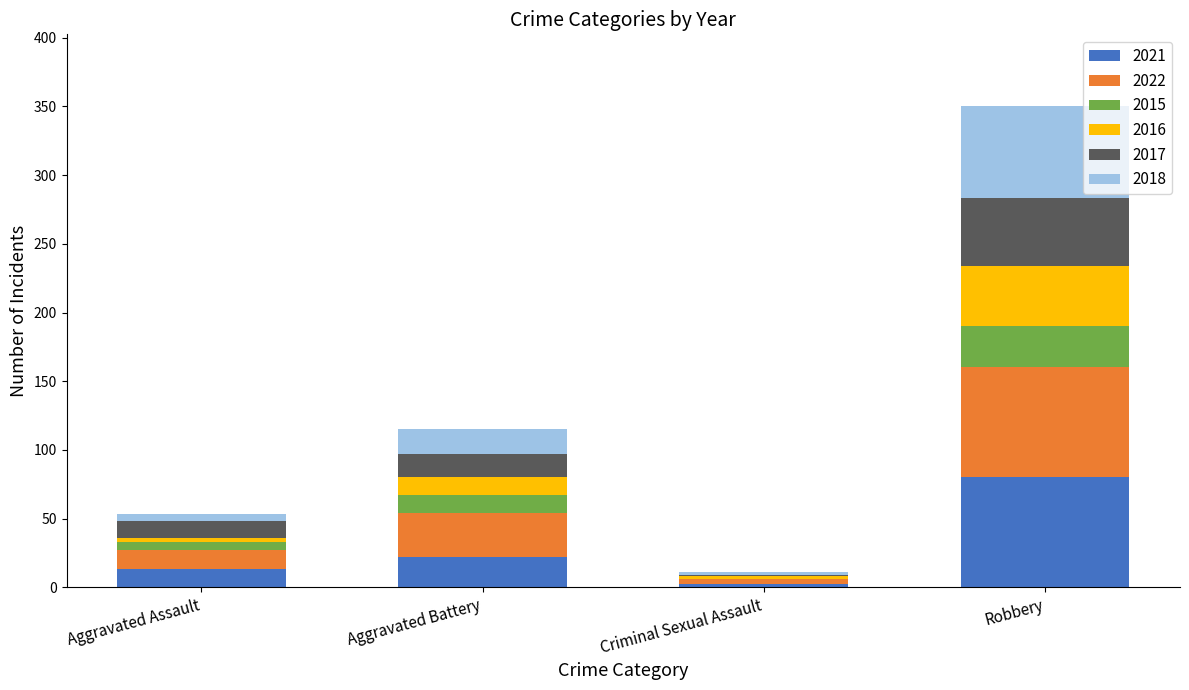

What is the total value across all series at Robbery?

350